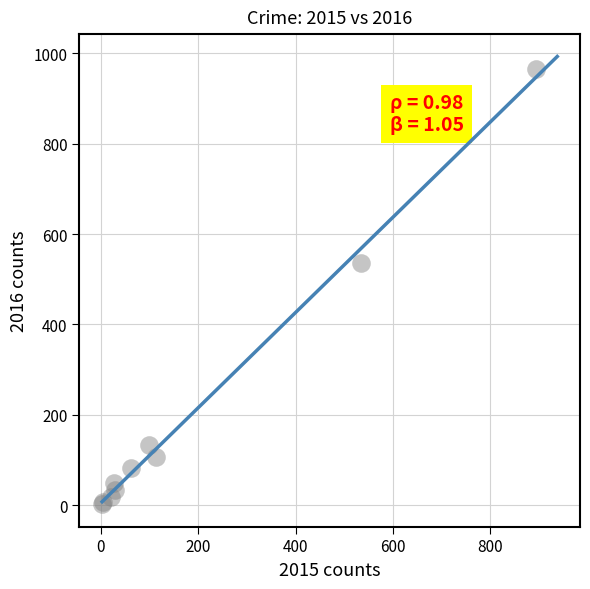

What Y value in the scatter plot is closest to 483?

535